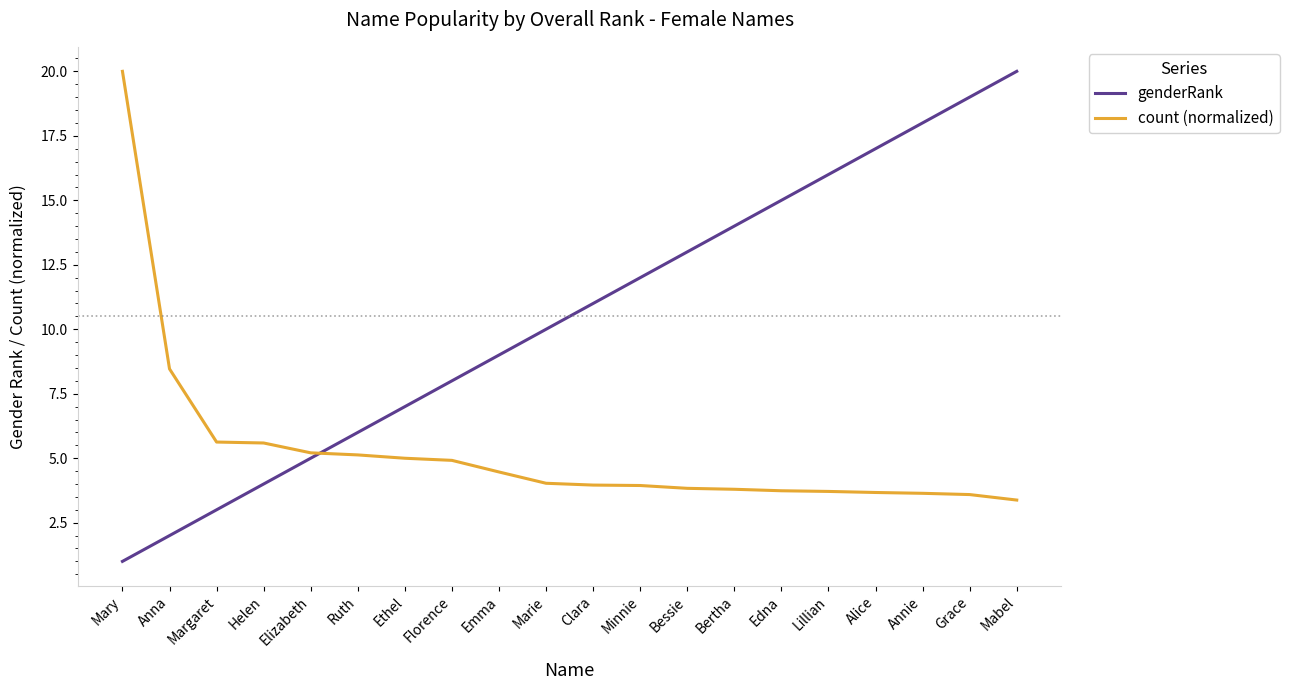

Which series changed the most between Clara and Lillian?

genderRank